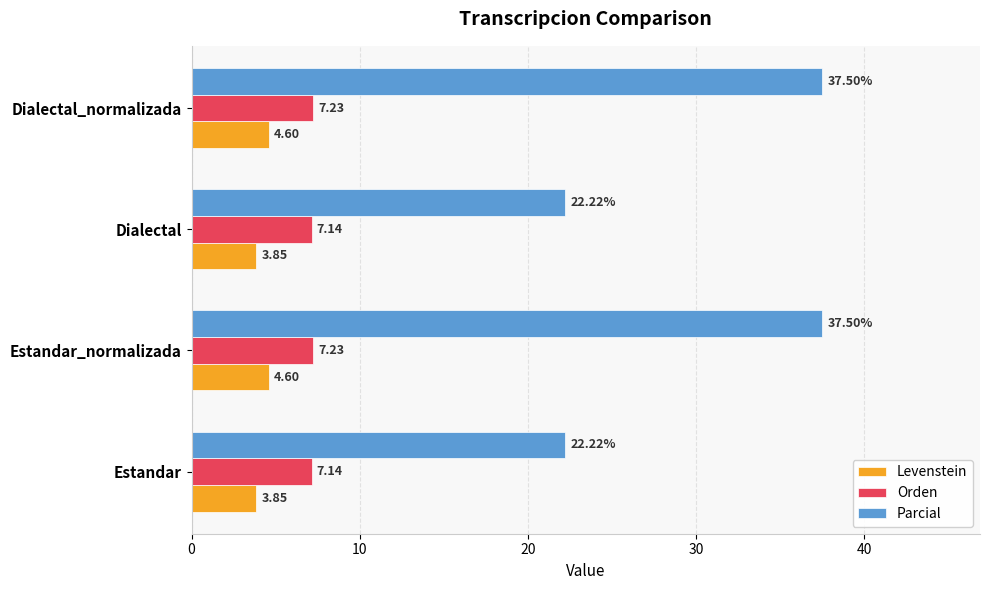

Rank the series at Estandar_normalizada from highest to lowest value.

Parcial, Orden, Levenstein